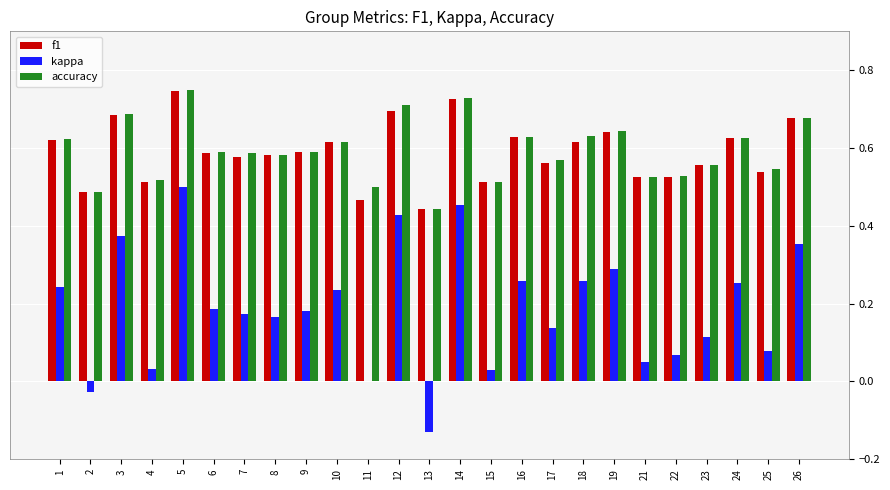

What is the sum of the f1 values at 22 and 8?

1.1